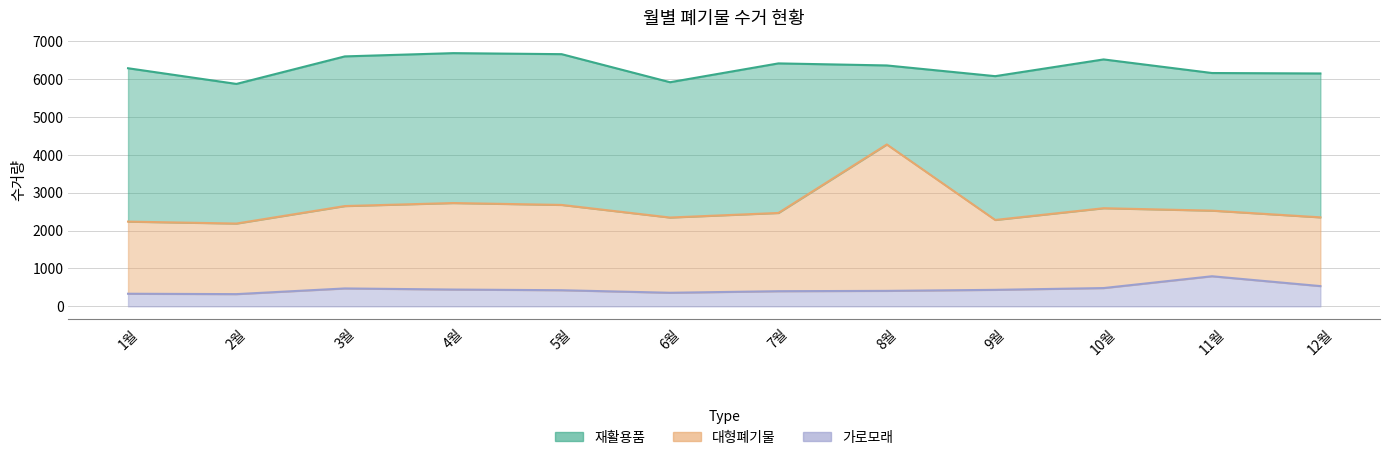

True or false: 재활용품 has more than 1 points higher than both neighbors.

True